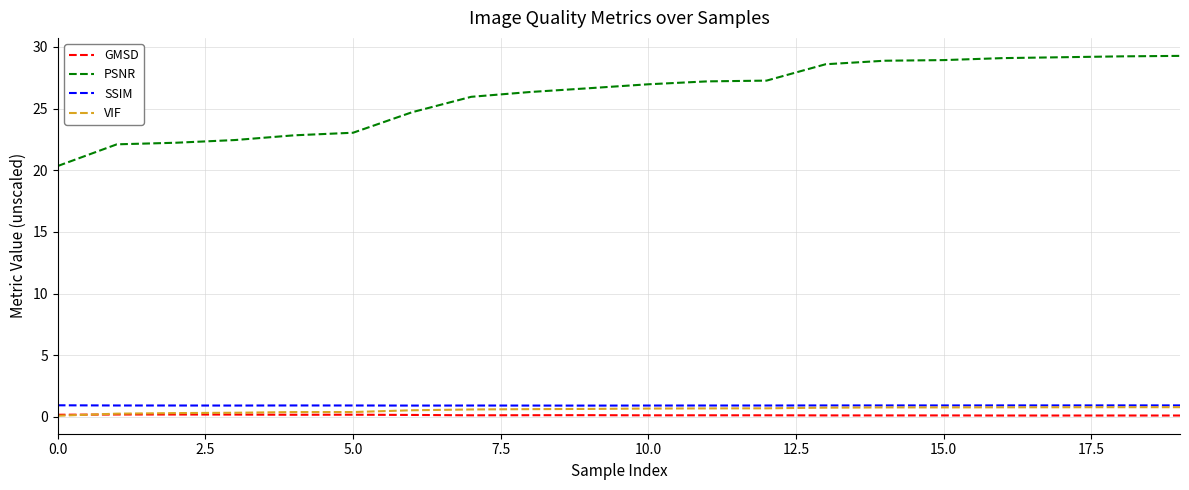

Which series has the widest spread of values?

PSNR